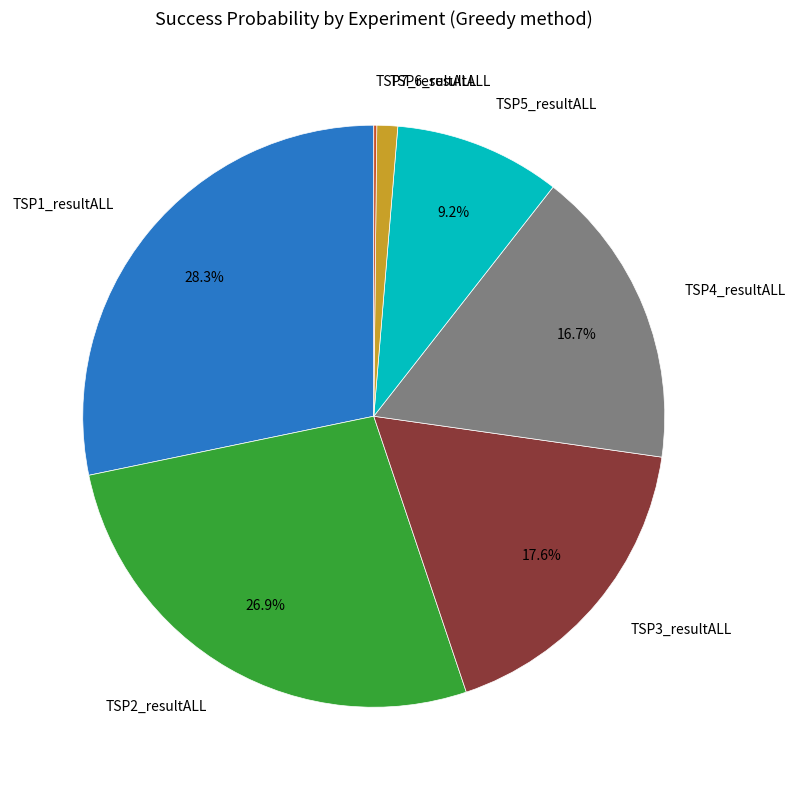

Does any single category account for the majority?

No